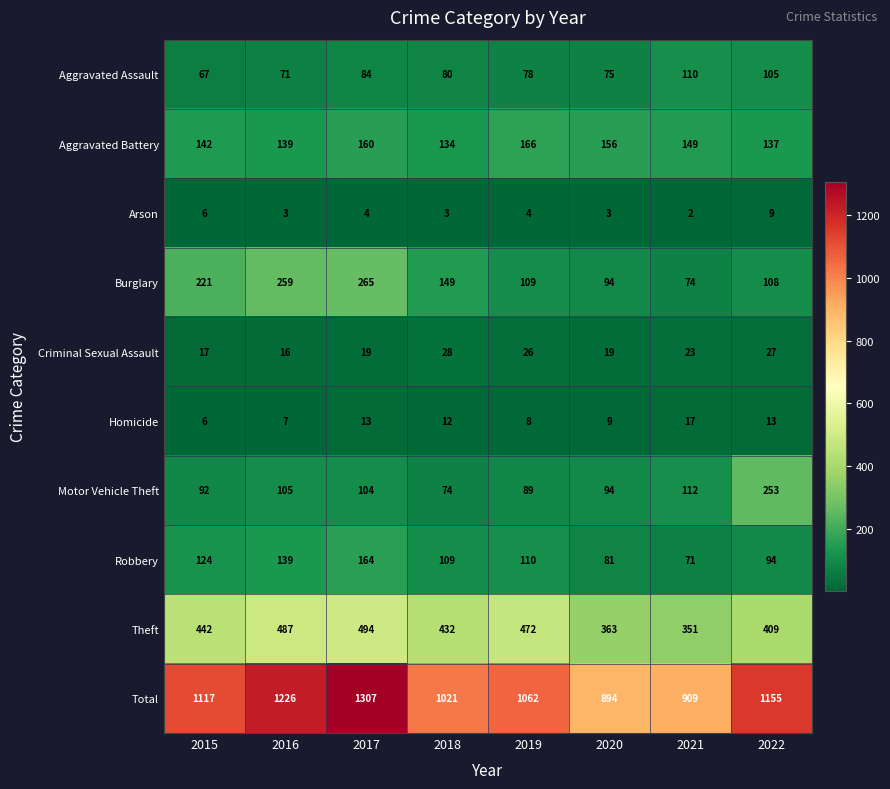

What value does the Arson series have at 2020?

3